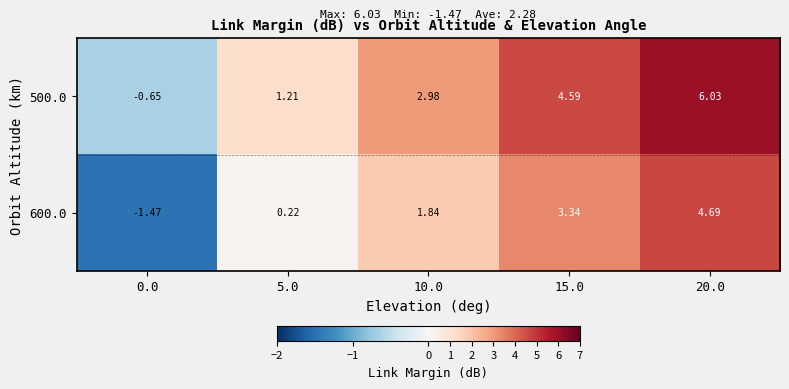

List the series in order of their peak value, highest first.

500.0, 600.0